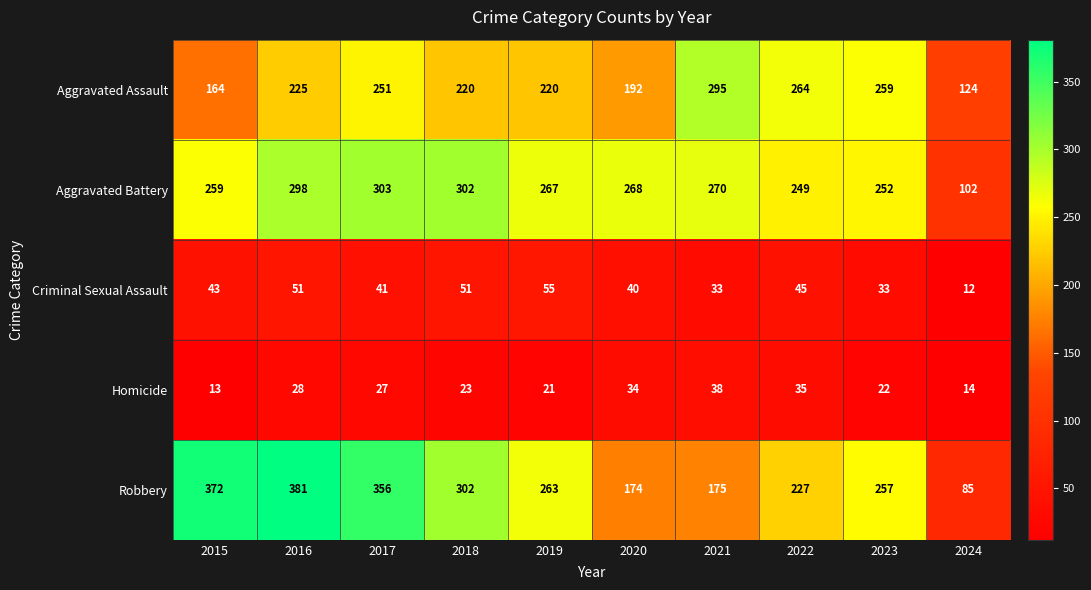

What is the difference between the highest and lowest values at 2018?

279